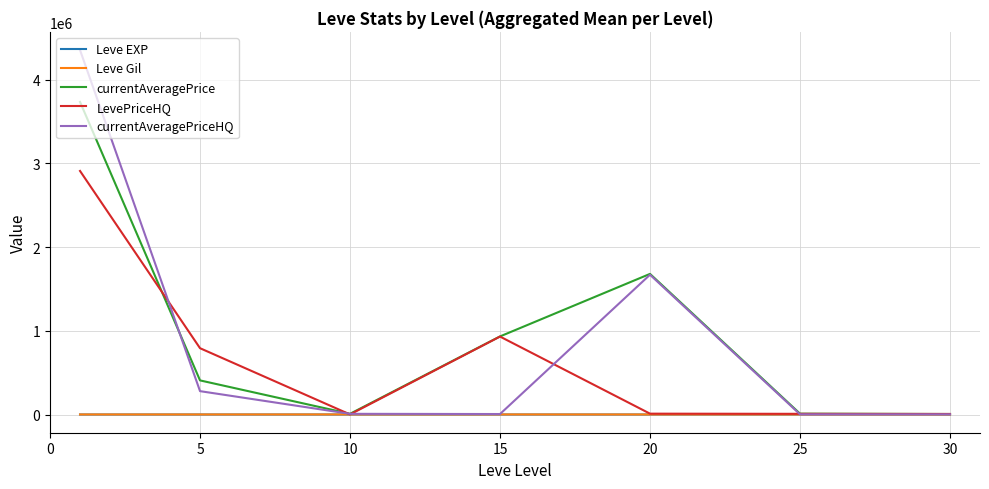

Which series has the widest spread of values?

currentAveragePriceHQ